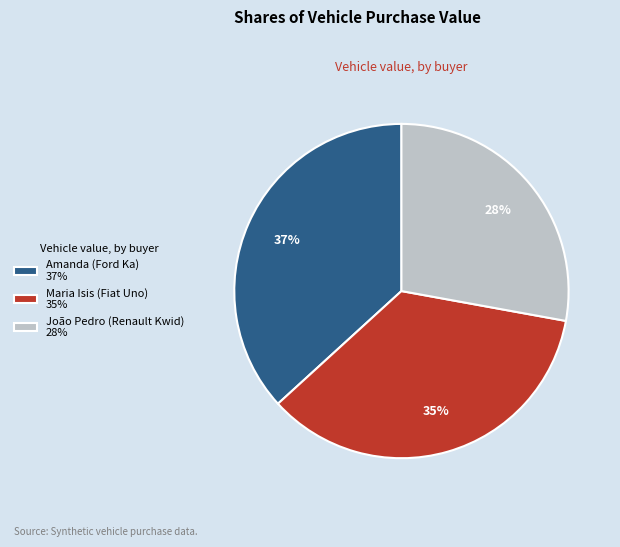

Does Amanda (Ford Ka) represent more than half of the total?

No